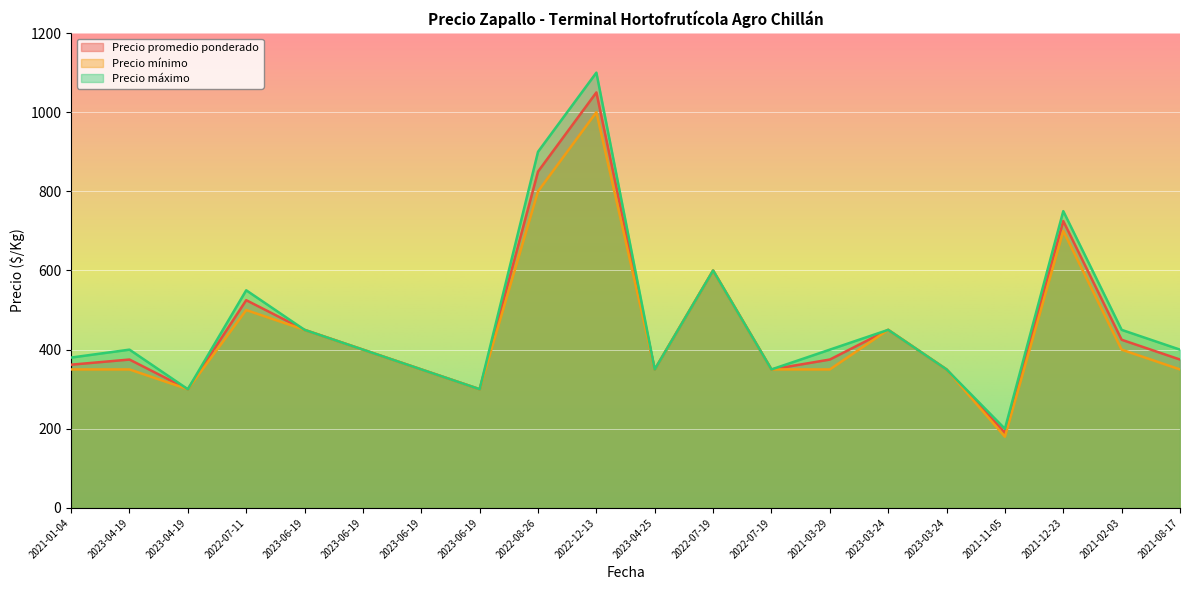

Where is Precio máximo nearest to the value 650?

2022-07-19